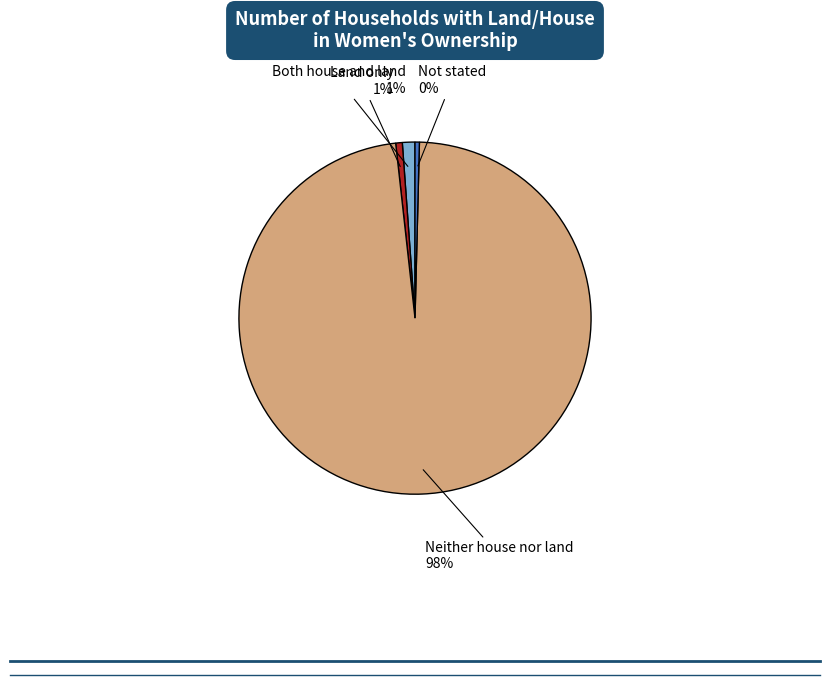

To the nearest percent, what is the average slice percentage?

25%